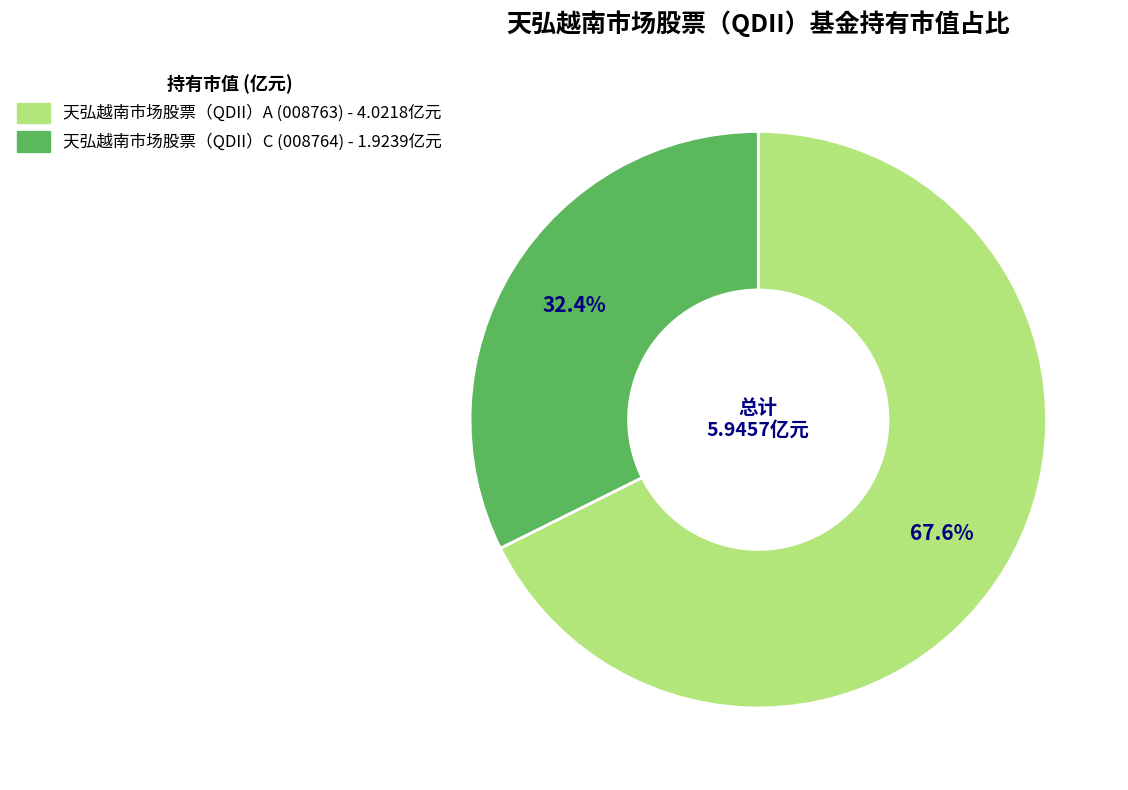

Is the sum of 天弘越南市场股票（QDII）C and 天弘越南市场股票（QDII）A greater than half?

Yes